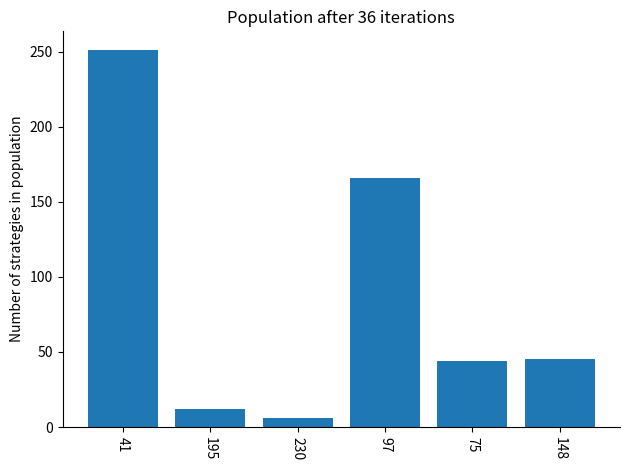

What is the label of the 4th bar from the right?

230